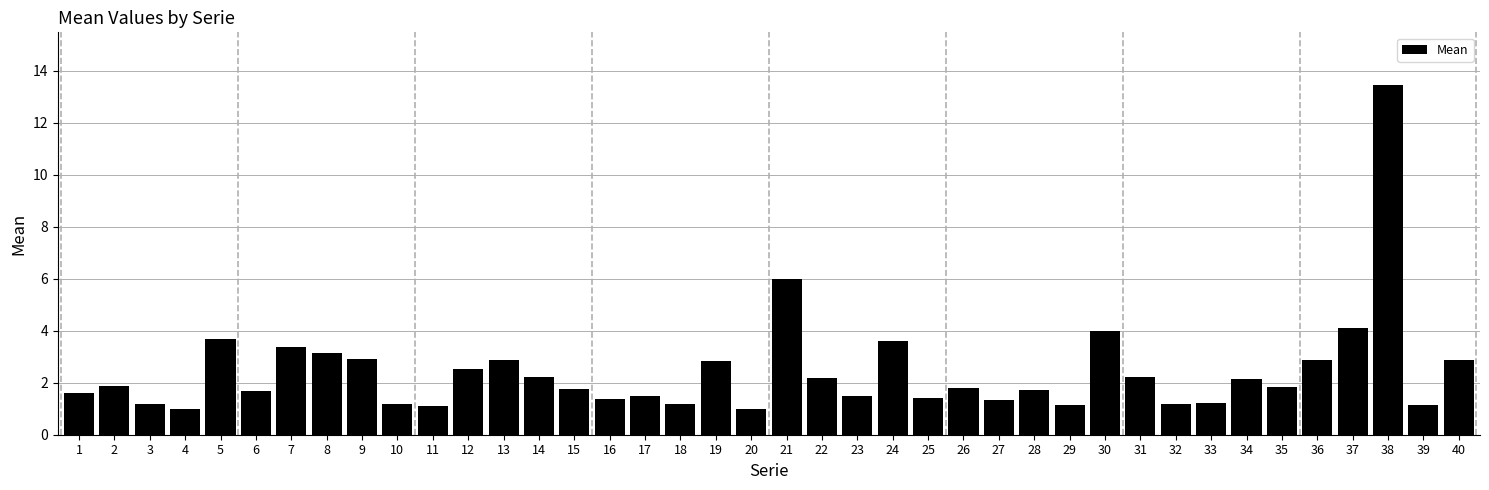

The chart shows a value of 1.0 at 4. True or false?

True